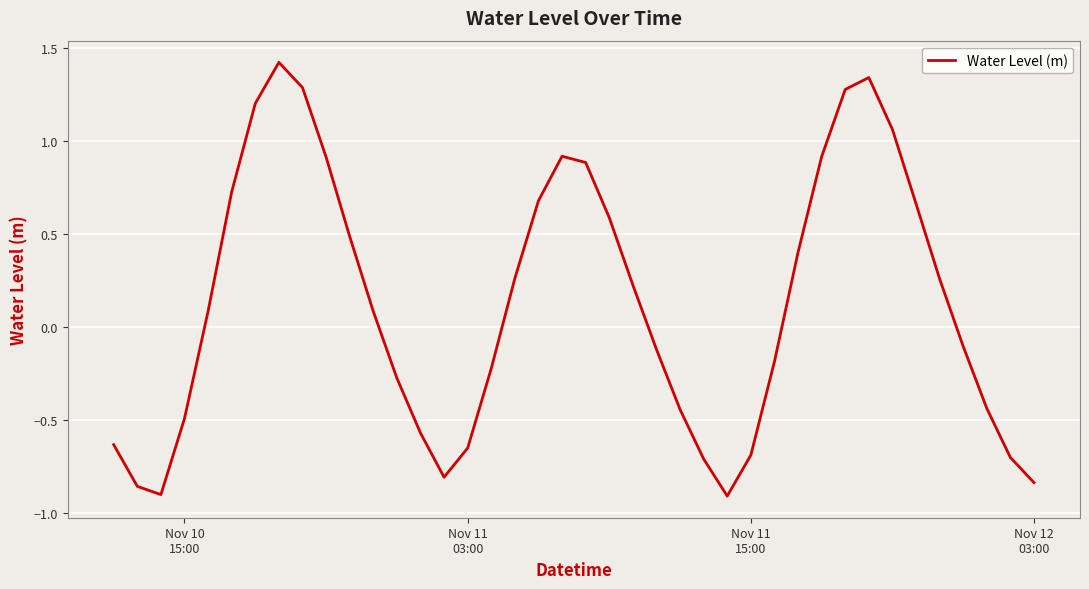

What is the difference between the maximum and minimum values?

2.3